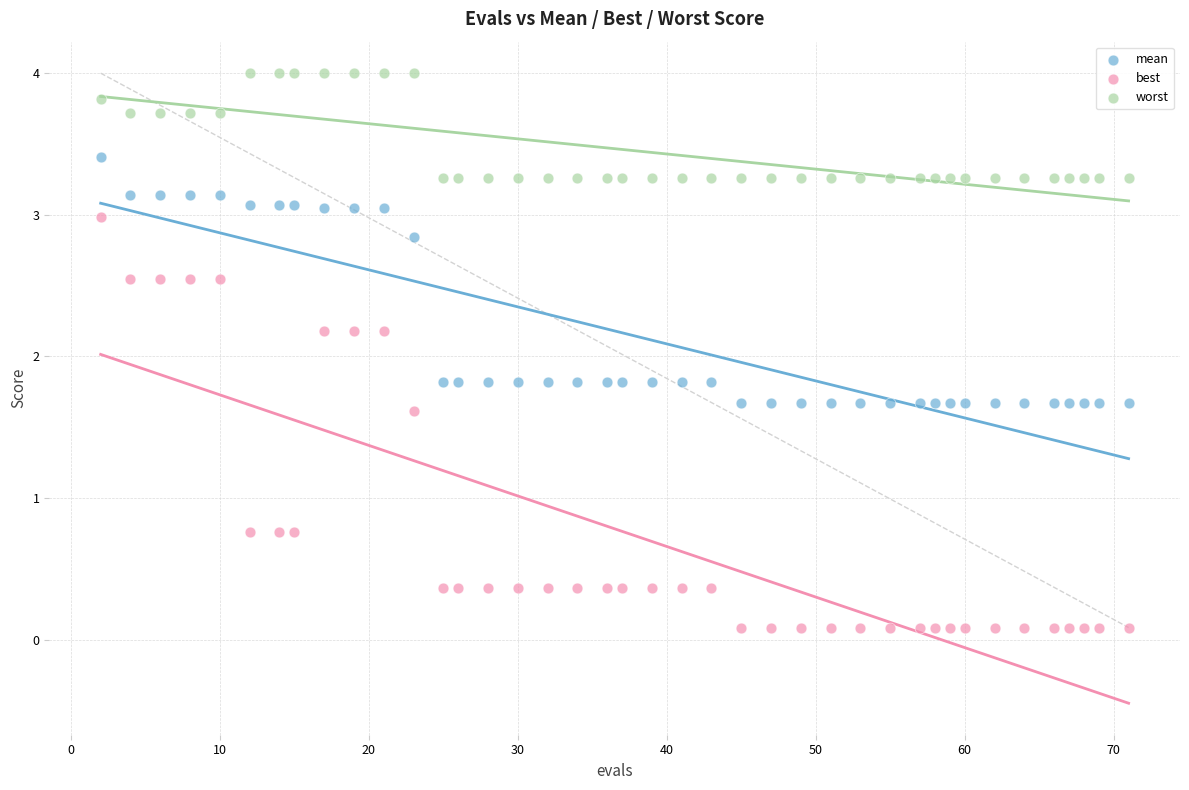

What is the X range (max minus min) for the scatter plot?

69.0